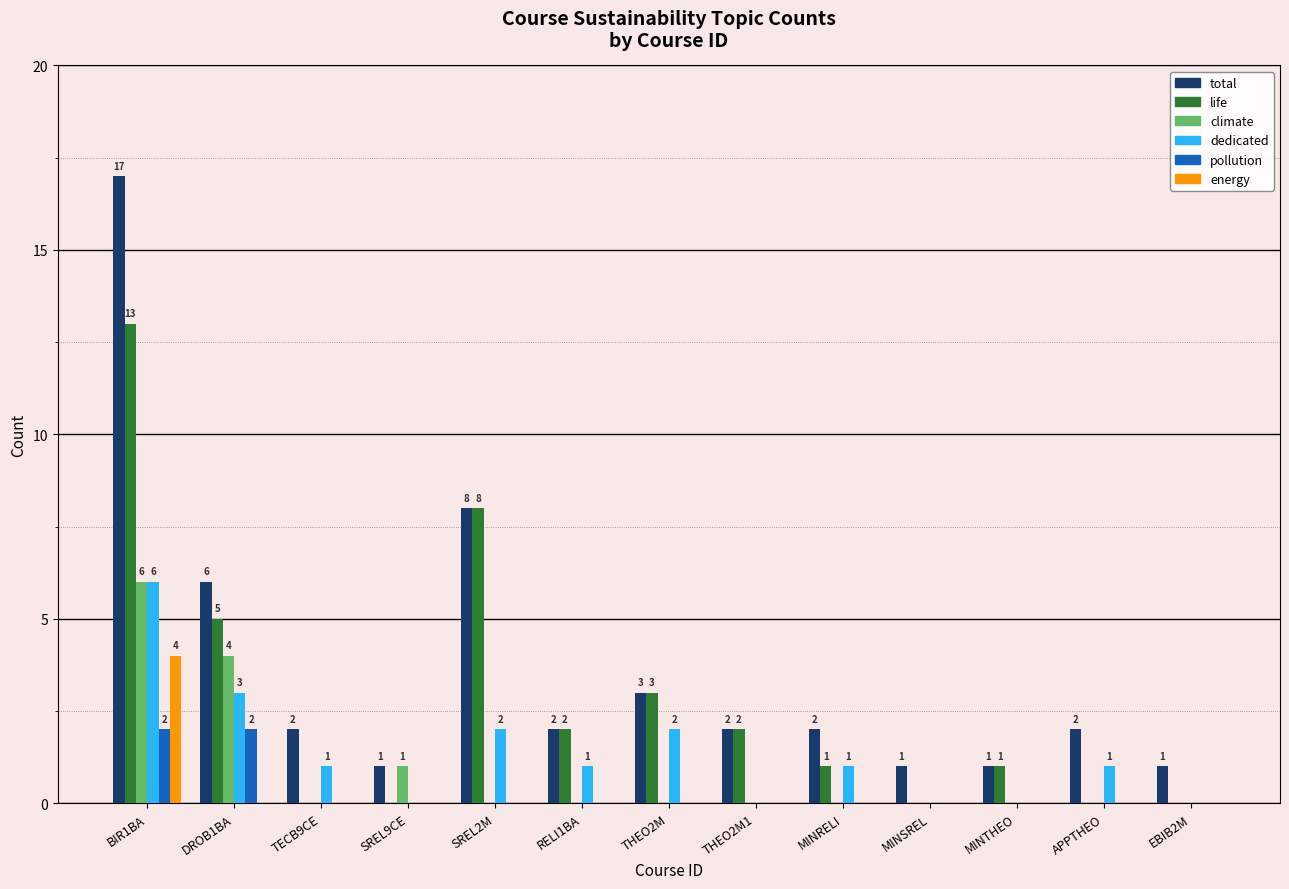

How many groups of bars are there?

13